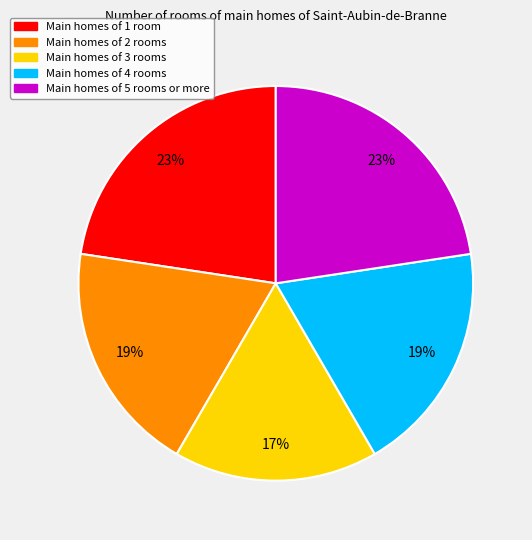

Is there a majority slice in this chart?

No